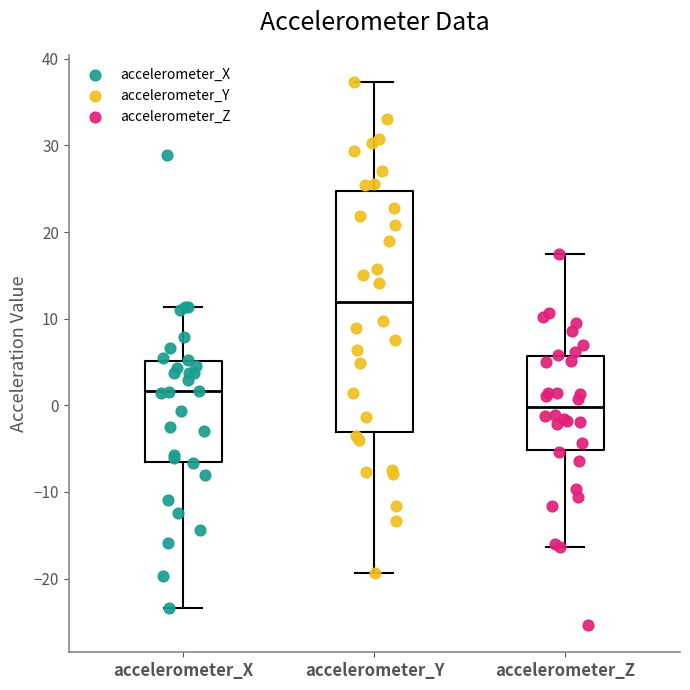

Which box has the highest median line?

accelerometer_Y